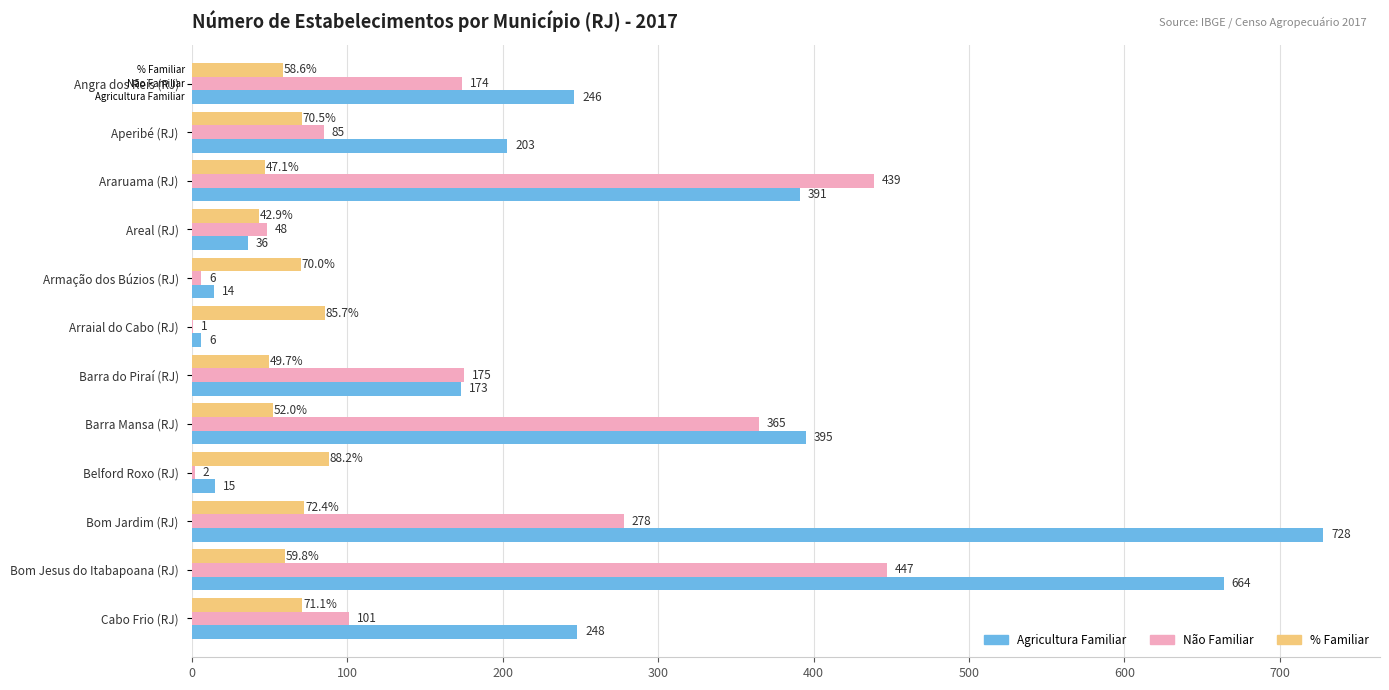

What is the average value of the Não Familiar series?

176.8